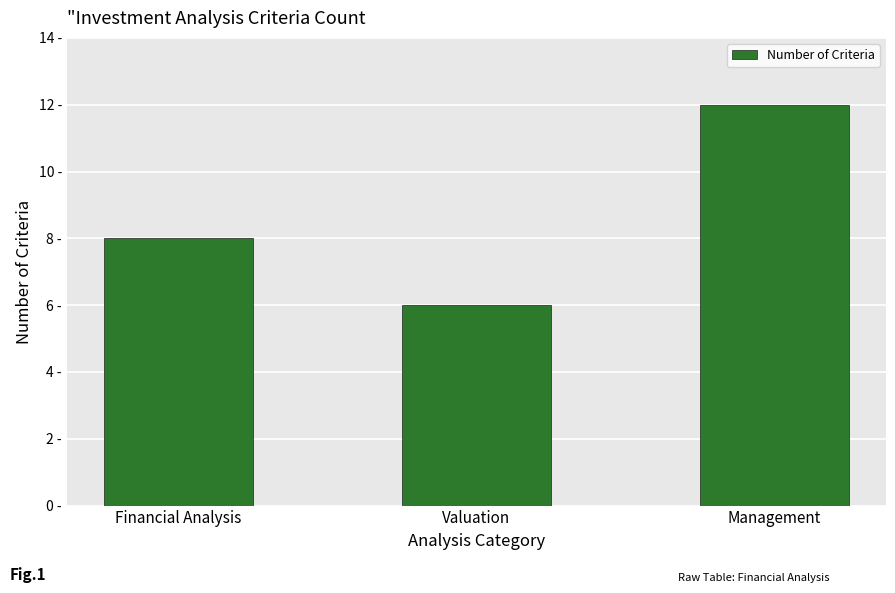

At which category does the chart reach its minimum across all series?

Valuation